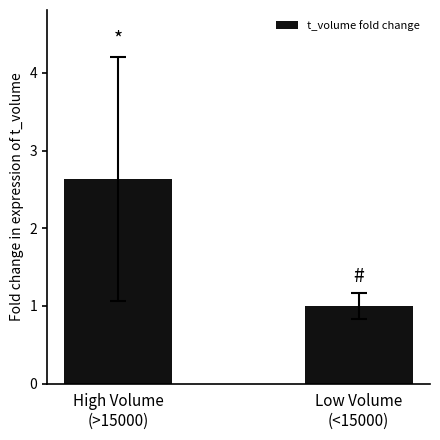

How many data points are above 2?

1